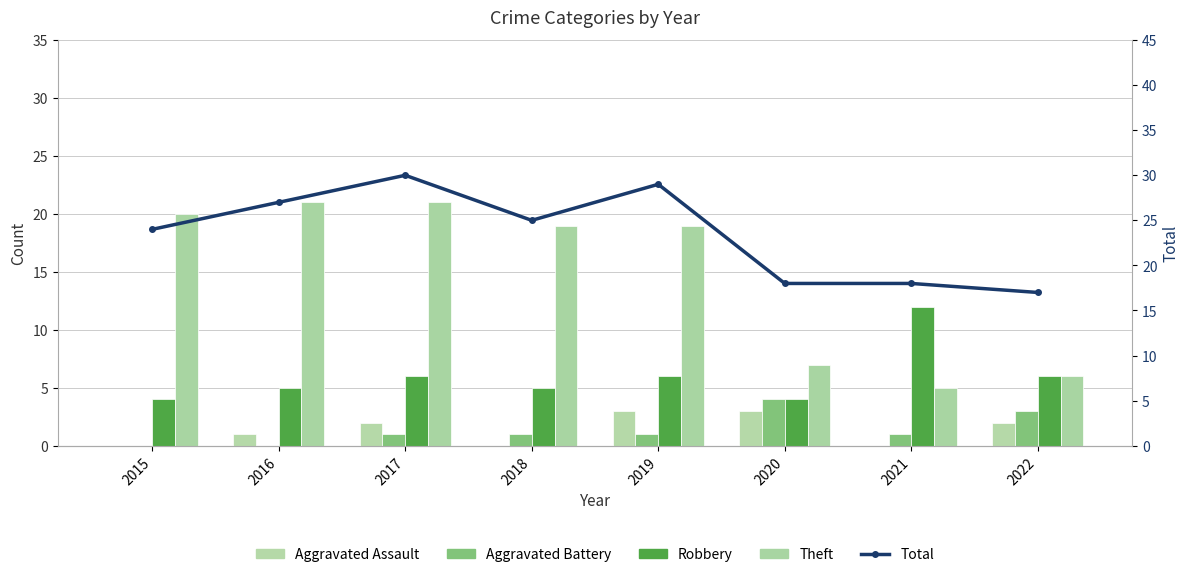

Which series has the largest total across all categories?

Total